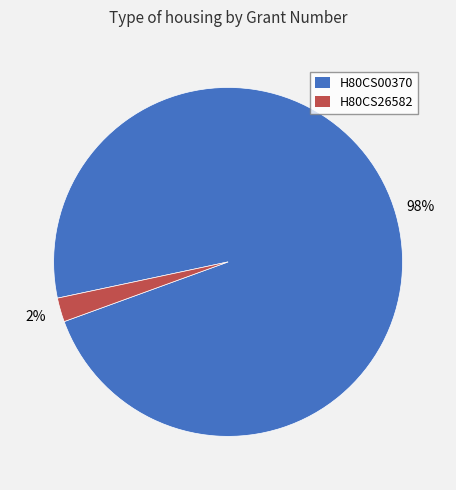

What percentage is the H80CS00370 slice, to the nearest percent?

98%